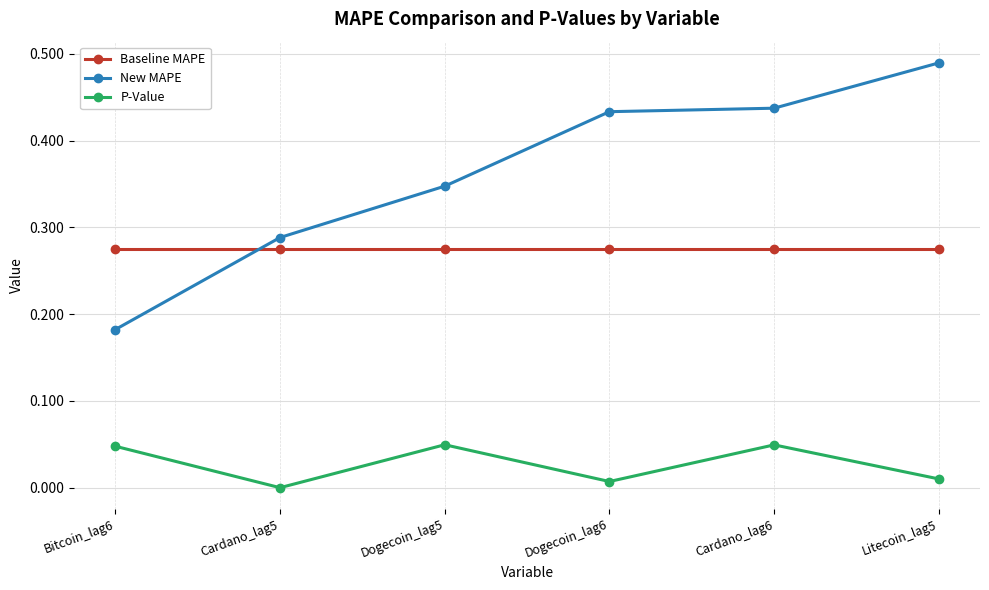

What are all the series names shown in the legend?

Baseline MAPE, New MAPE, P-Value